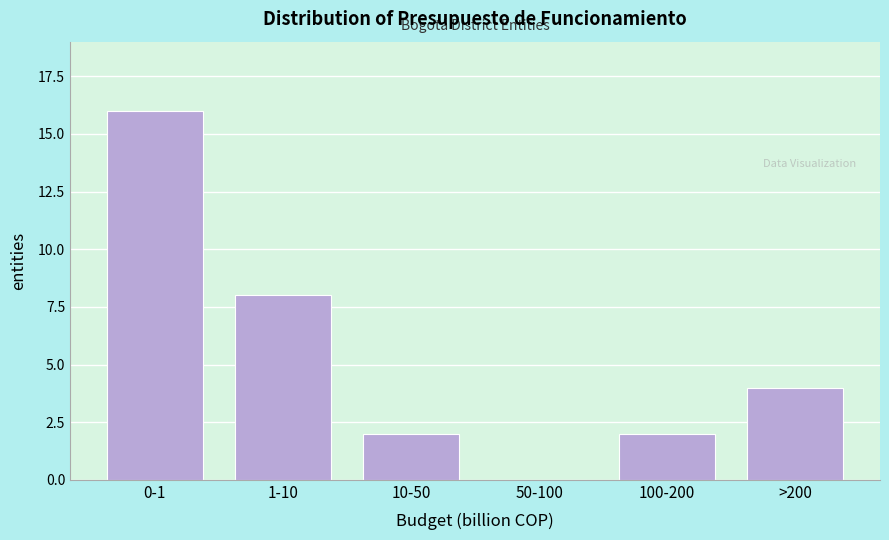

Reading left to right, what are all the values shown in this chart?

0-1=16	1-10=8	10-50=2	50-100=0	100-200=2	>200=4